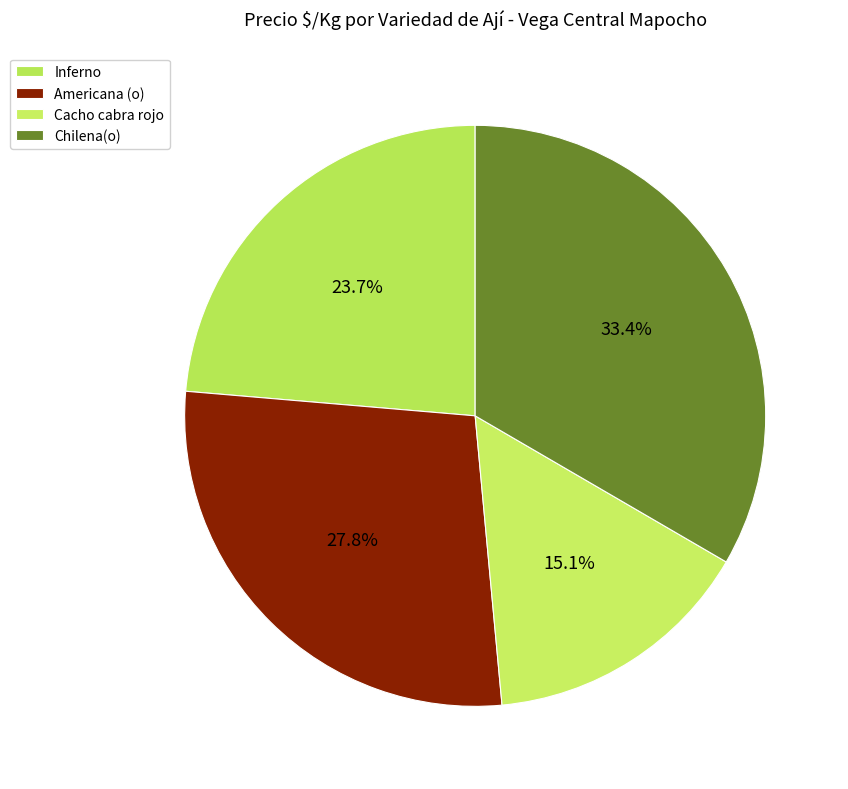

What percentage is the Cacho cabra rojo slice, to the nearest percent?

15%